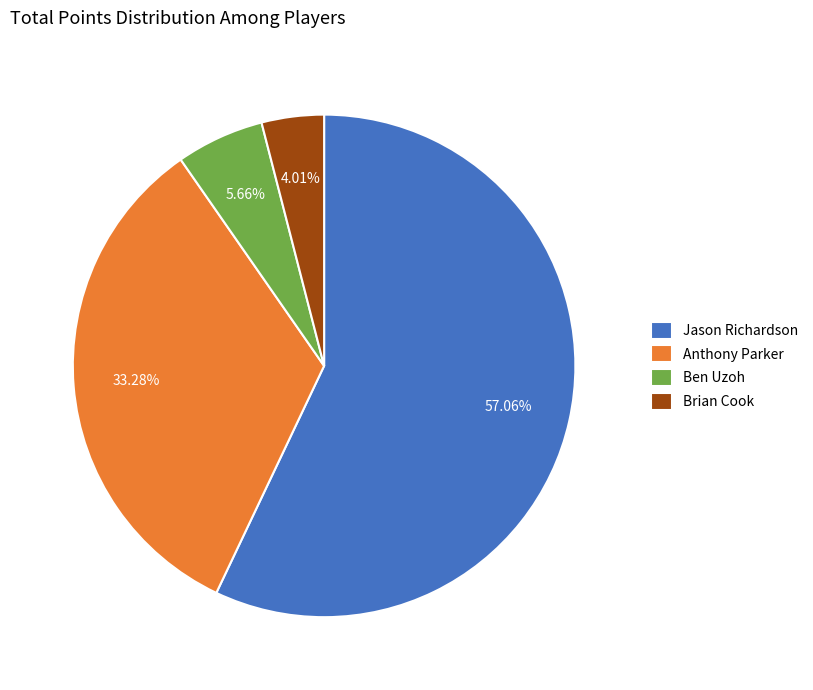

Count the number of slices in the pie.

4